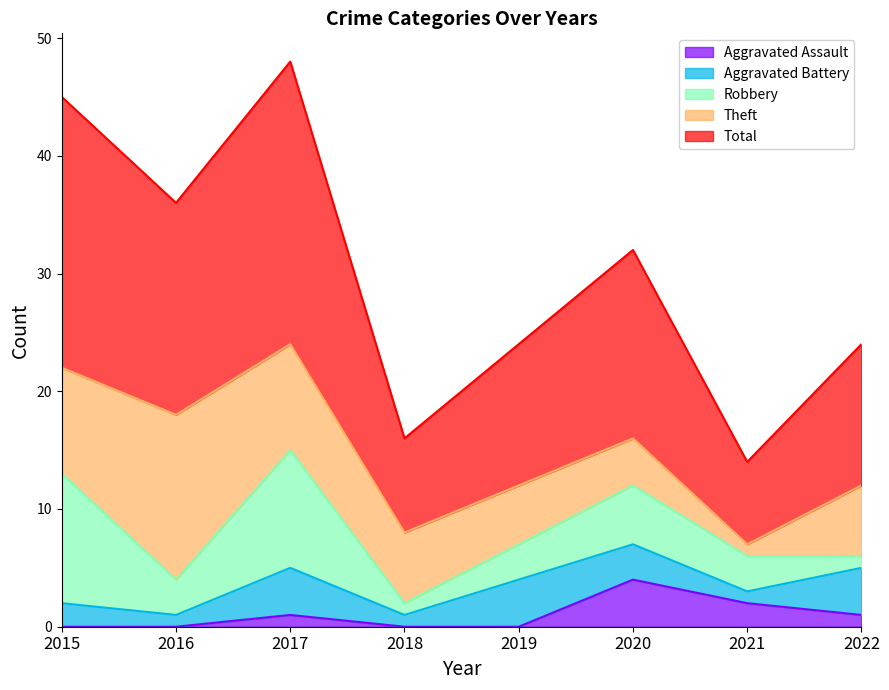

What are all the series names shown in the legend?

Aggravated Assault, Aggravated Battery, Robbery, Theft, Total